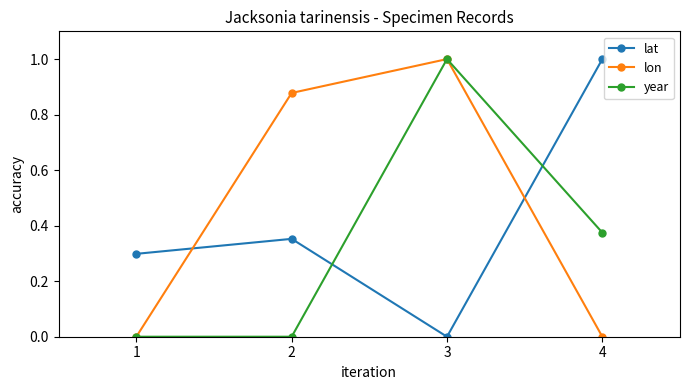

List the series in order of their overall mean, lowest first.

year, lat, lon